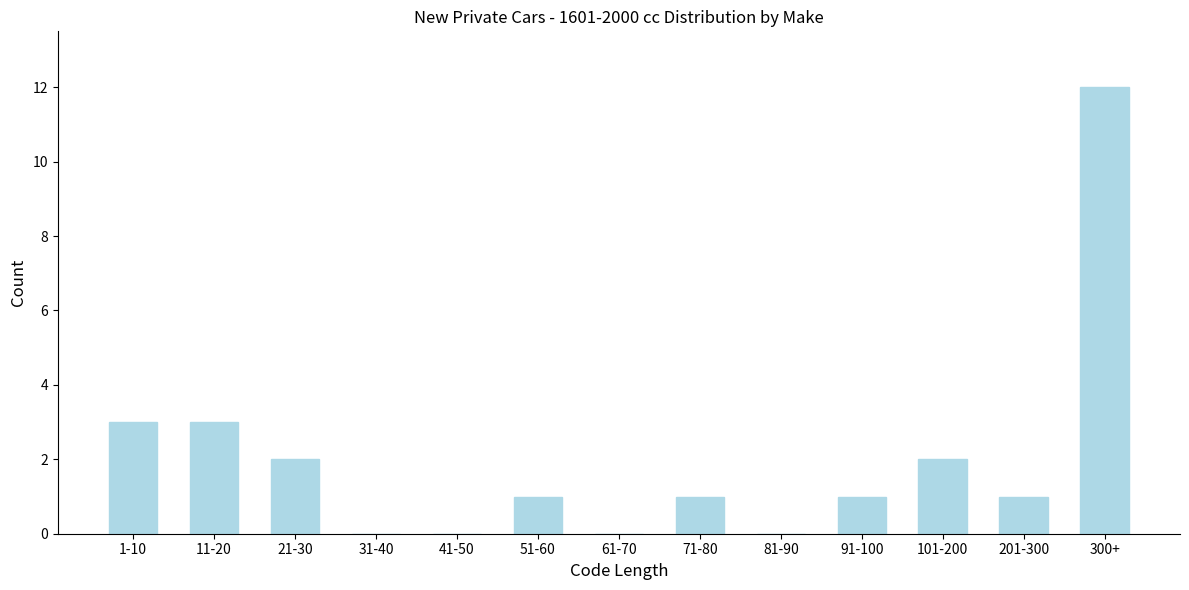

Reading left to right, extract all data points from this chart.

1-10=3	11-20=3	21-30=2	31-40=0	41-50=0	51-60=1	61-70=0	71-80=1	81-90=0	91-100=1	101-200=2	201-300=1	300+=12